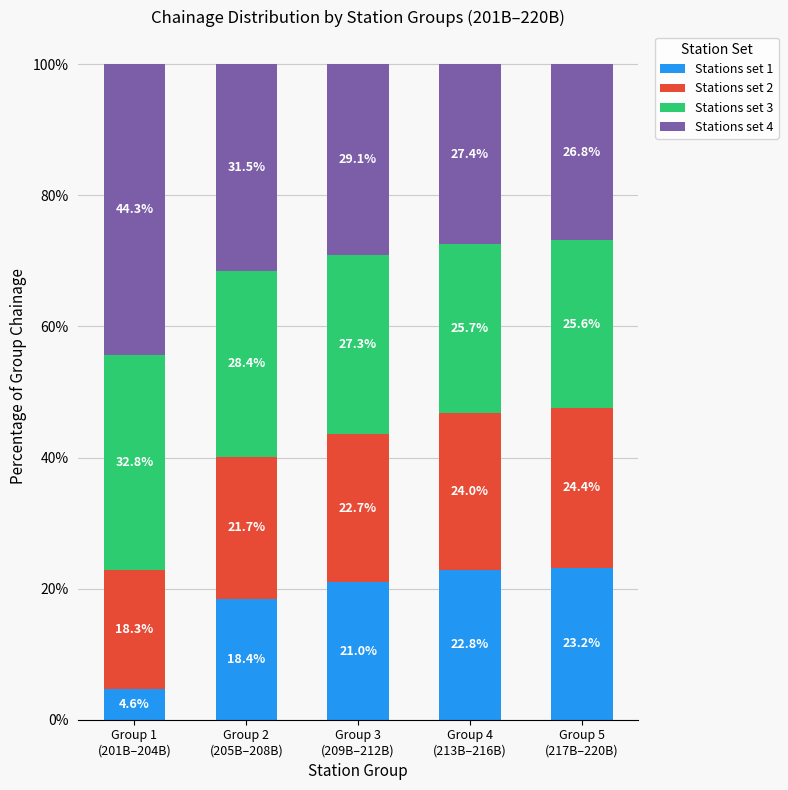

Reading right to left, what are the values for Stations set 1?

23.2	22.8	21.0	18.4	4.6